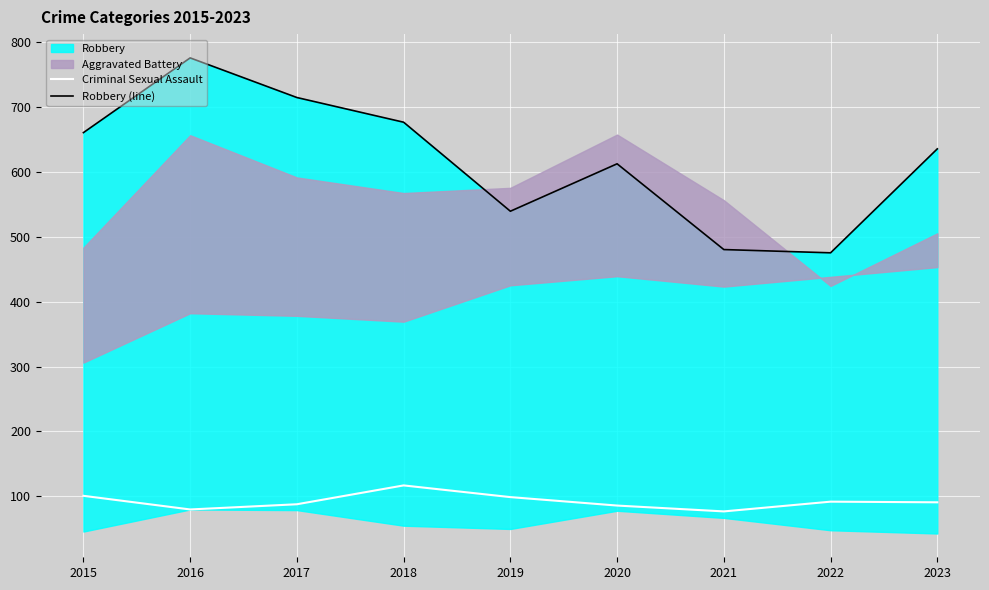

How many categories are shown in the chart?

9